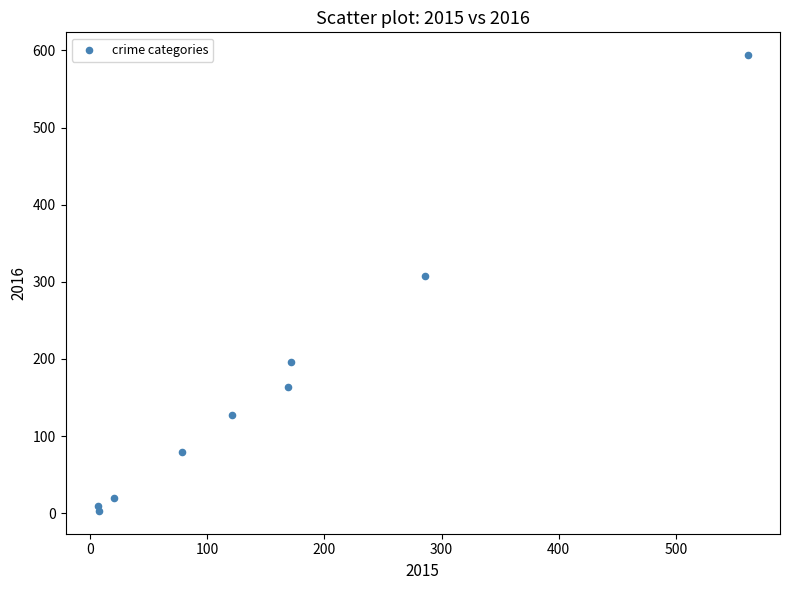

What is the average X value?

158